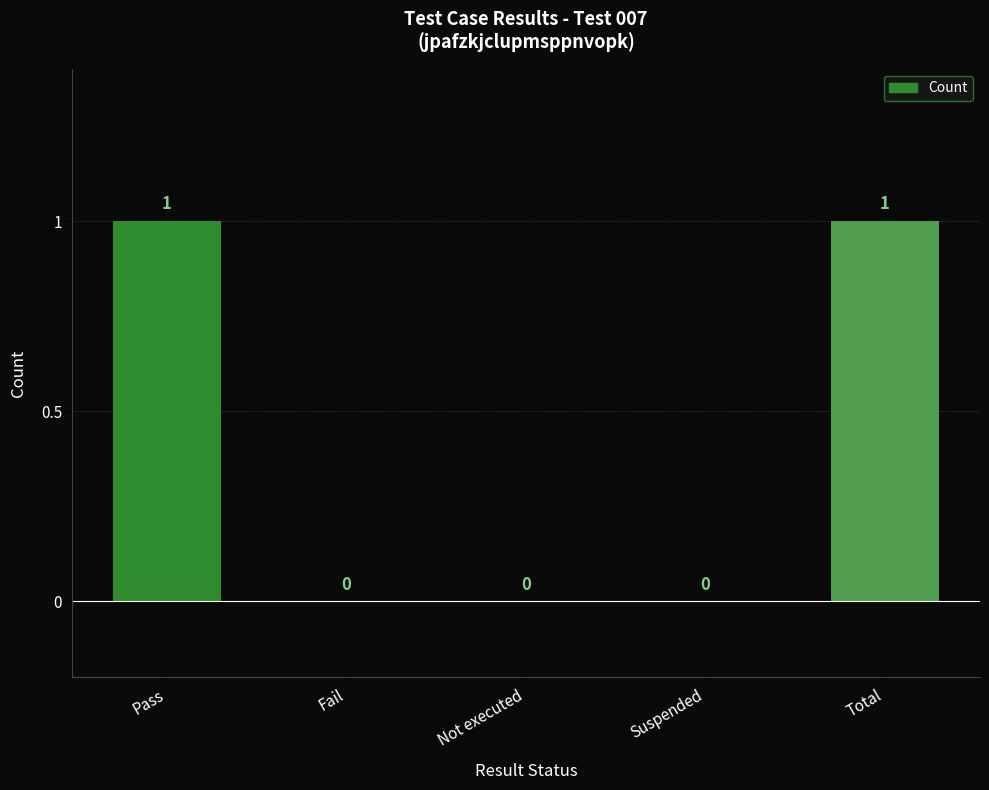

Count the number of categories in the chart.

5